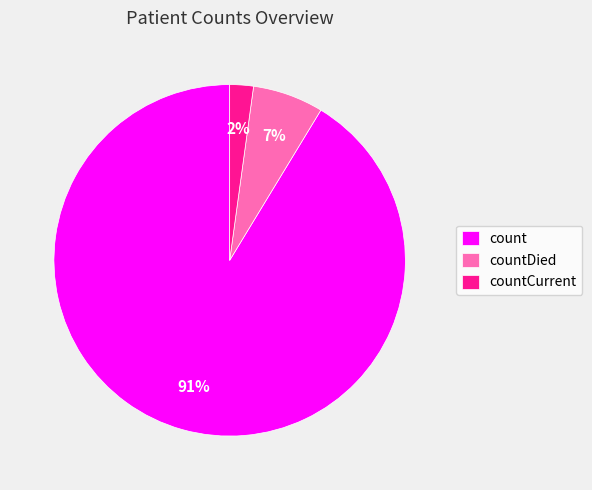

To the nearest percent, what portion does countCurrent represent?

2%